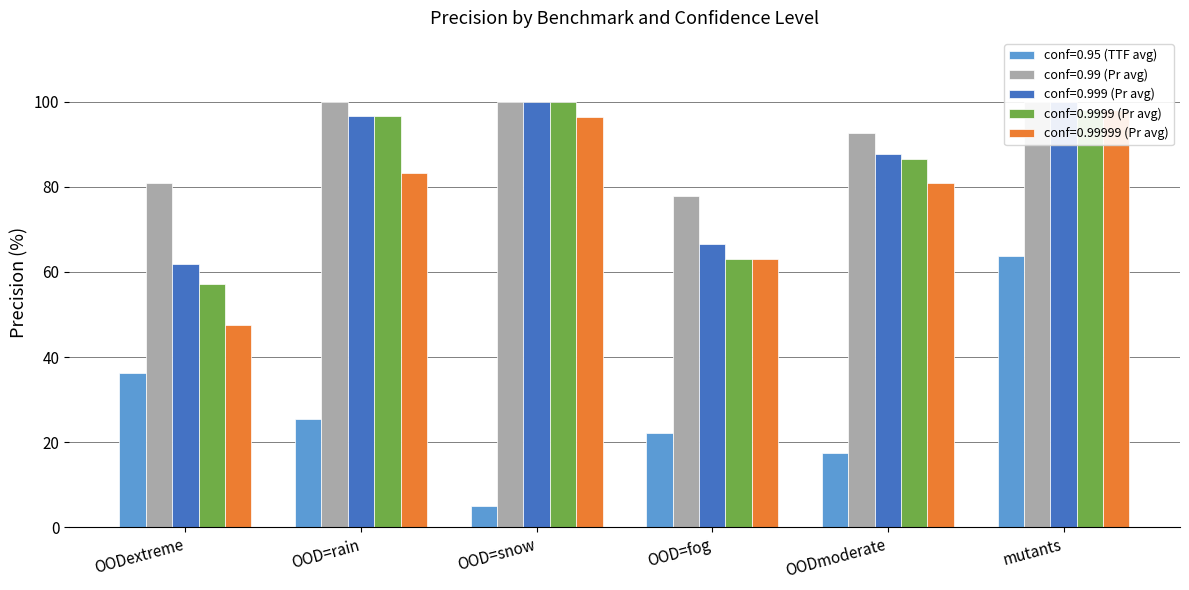

At which label does conf=0.99 (Pr avg) reach its peak?

OOD=rain